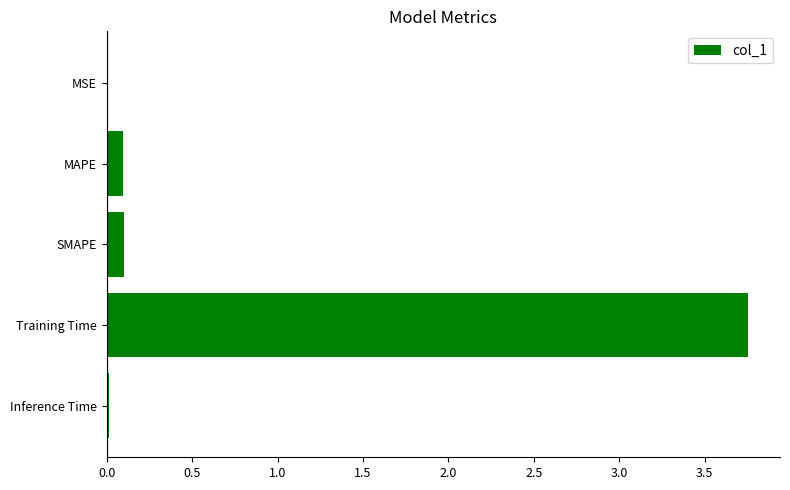

The chart shows a value of 1.6 at Training Time. True or false?

False